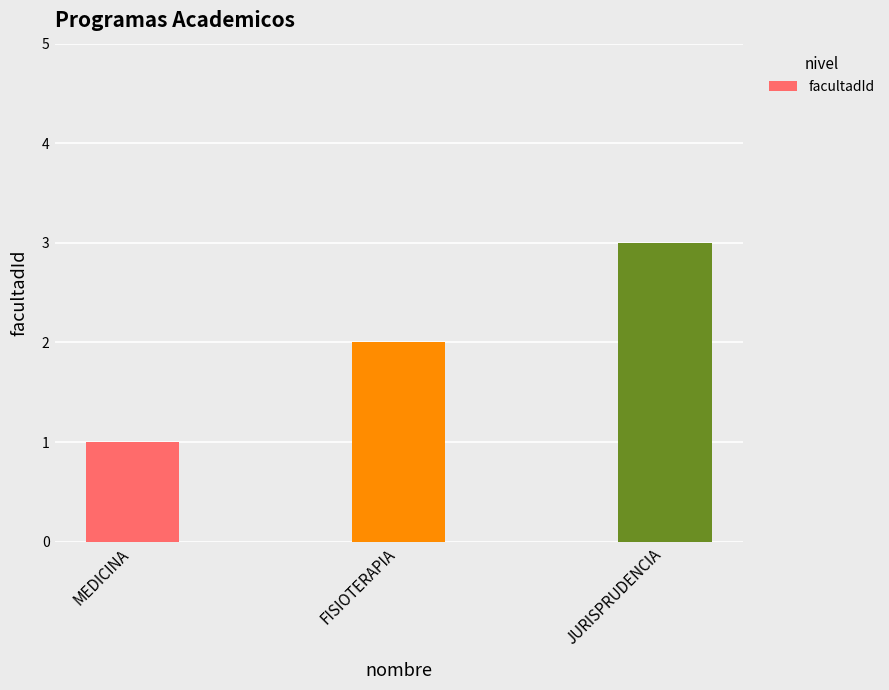

Which label corresponds to the smallest value in the chart?

MEDICINA